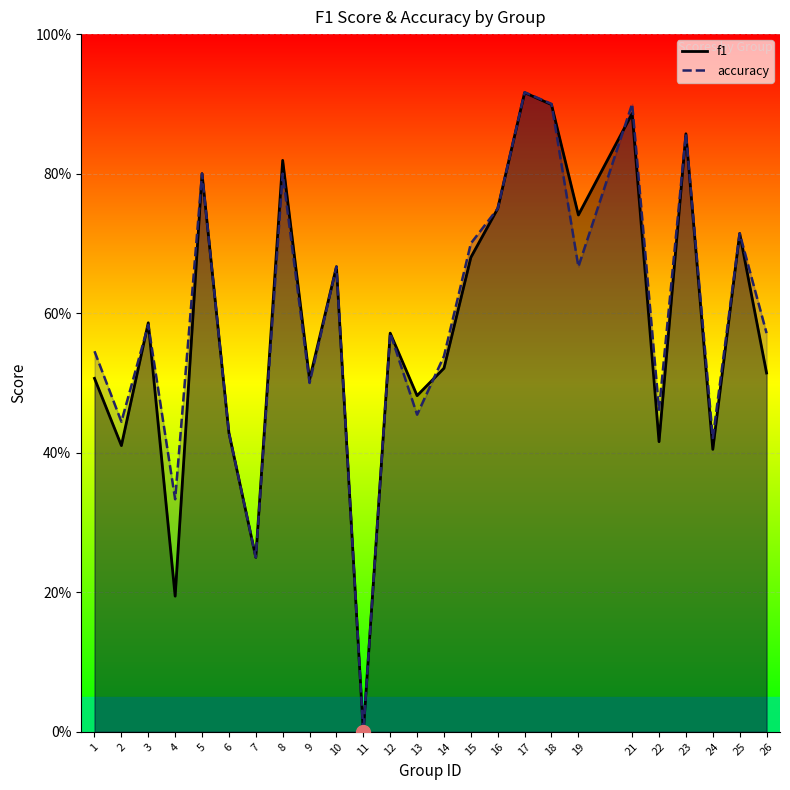

What is the difference between the maximum and minimum values in the f1 series?

0.9